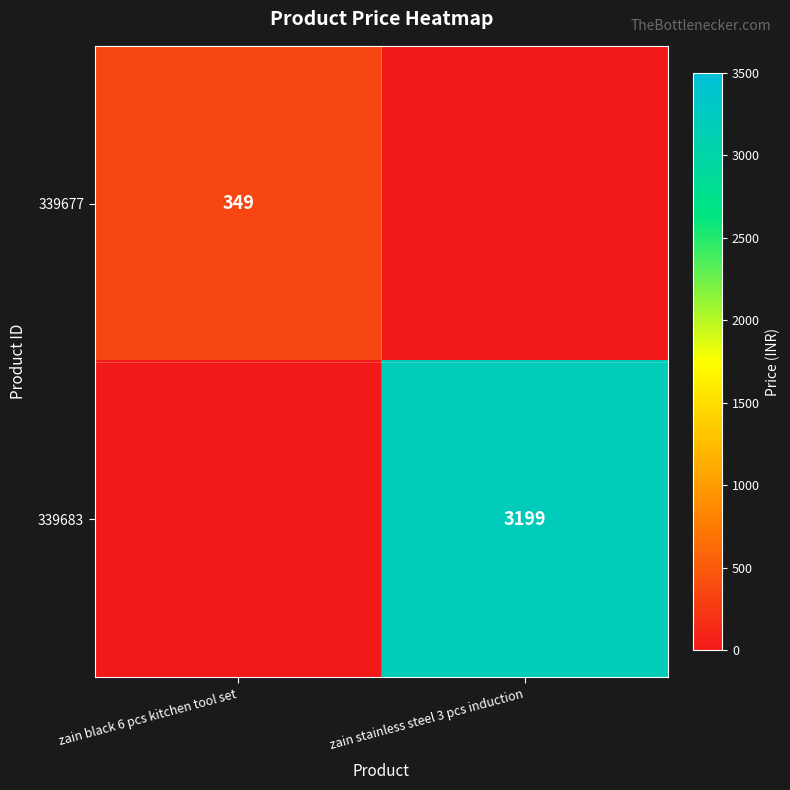

Is the value of 339677 at zain black 6 pcs kitchen tool set greater than the value of 339683 at zain stainless steel 3 pcs induction?

No